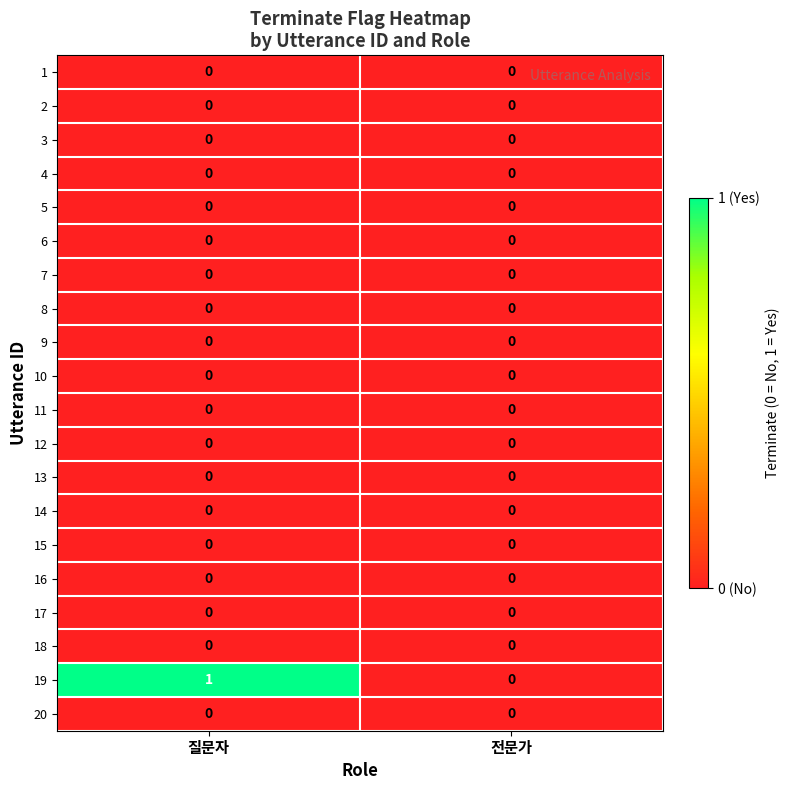

At which label is 19 closest to 0?

전문가